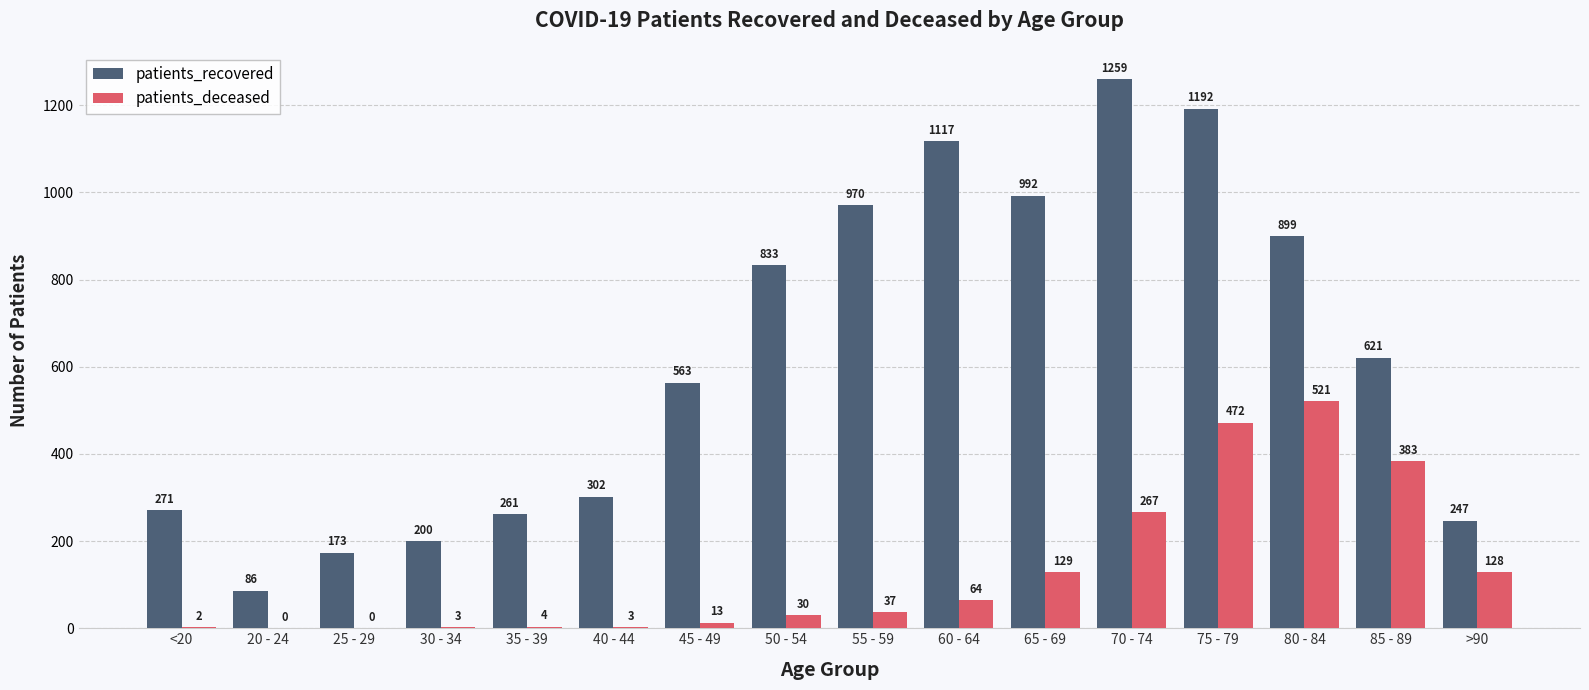

Reading left to right, transcribe all the data shown in this chart.

patients_recovered: 271	86	173	200	261	302	563	833	970	1117	992	1259	1192	899	621	247
patients_deceased: 2	0	0	3	4	3	13	30	37	64	129	267	472	521	383	128